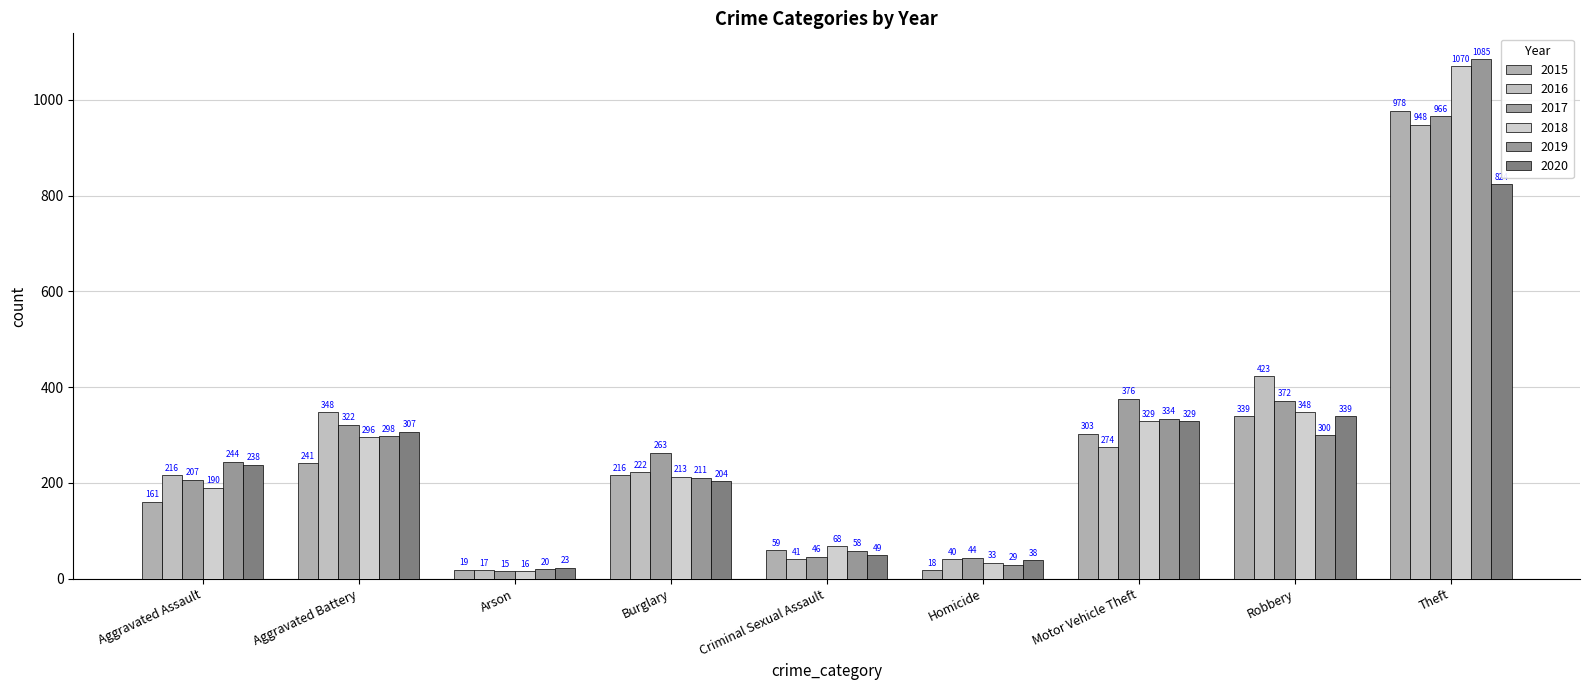

Reading left to right, list all the values displayed in this chart.

2015: Aggravated Assault=161	Aggravated Battery=241	Arson=19	Burglary=216	Criminal Sexual Assault=59	Homicide=18	Motor Vehicle Theft=303	Robbery=339	Theft=978
2016: Aggravated Assault=216	Aggravated Battery=348	Arson=17	Burglary=222	Criminal Sexual Assault=41	Homicide=40	Motor Vehicle Theft=274	Robbery=423	Theft=948
2017: Aggravated Assault=207	Aggravated Battery=322	Arson=15	Burglary=263	Criminal Sexual Assault=46	Homicide=44	Motor Vehicle Theft=376	Robbery=372	Theft=966
2018: Aggravated Assault=190	Aggravated Battery=296	Arson=16	Burglary=213	Criminal Sexual Assault=68	Homicide=33	Motor Vehicle Theft=329	Robbery=348	Theft=1070
2019: Aggravated Assault=244	Aggravated Battery=298	Arson=20	Burglary=211	Criminal Sexual Assault=58	Homicide=29	Motor Vehicle Theft=334	Robbery=300	Theft=1085
2020: Aggravated Assault=238	Aggravated Battery=307	Arson=23	Burglary=204	Criminal Sexual Assault=49	Homicide=38	Motor Vehicle Theft=329	Robbery=339	Theft=824